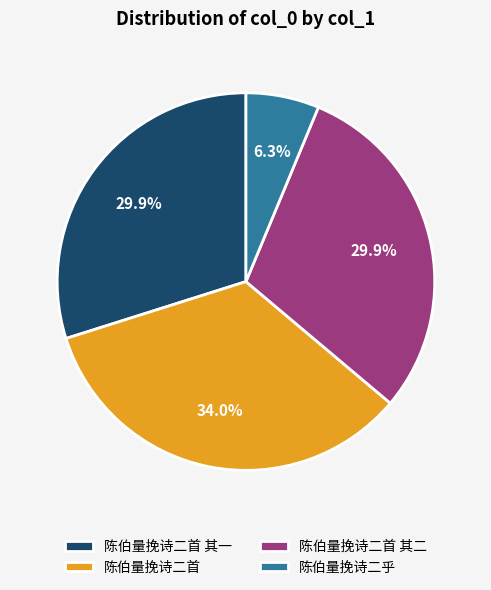

Count the number of slices in the pie.

4